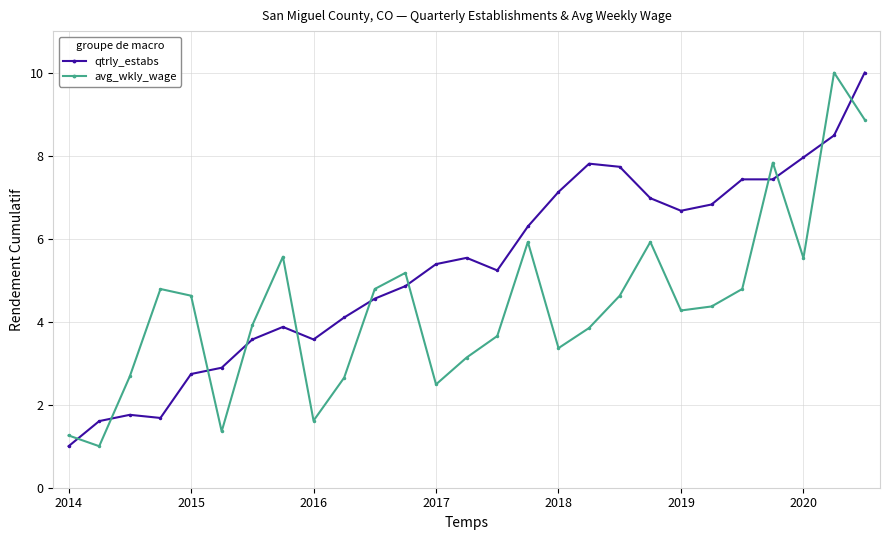

What is the sum of all qtrly_estabs values?

143.1